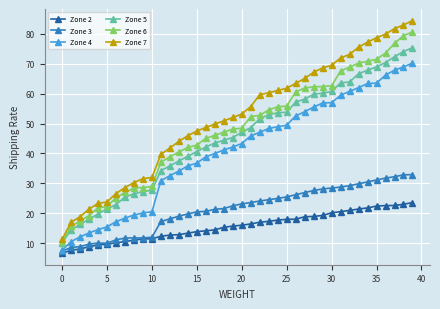

What is the maximum value shown in the chart?

84.5